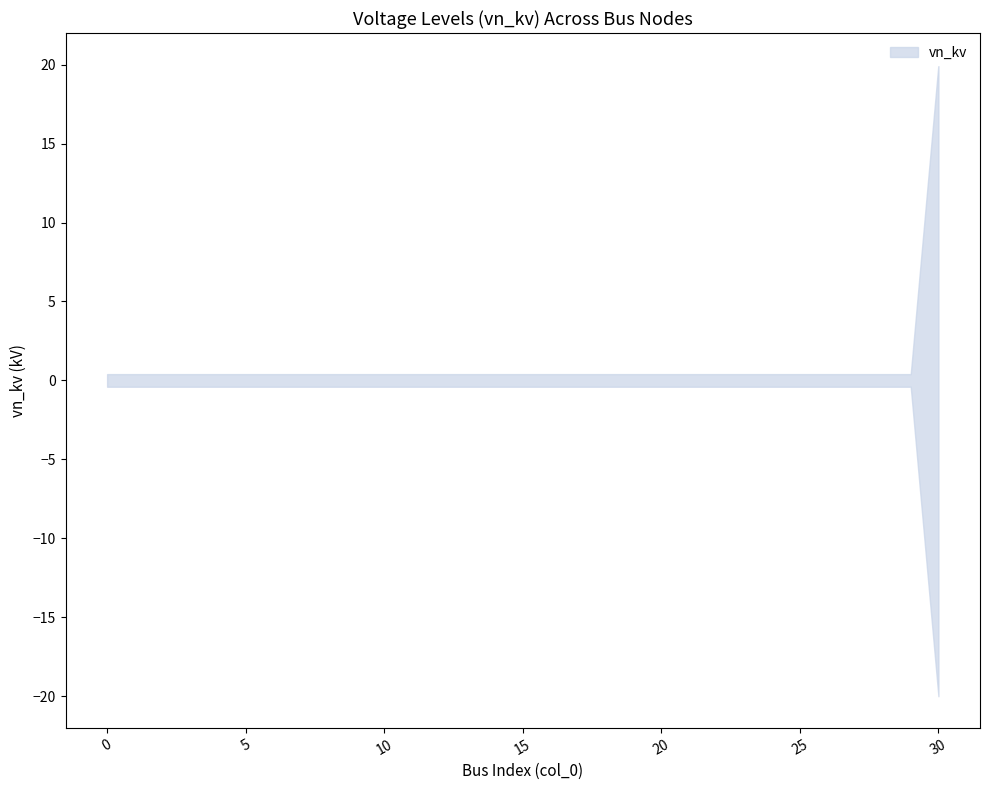

At how many categories does at least one series exceed 9?

1